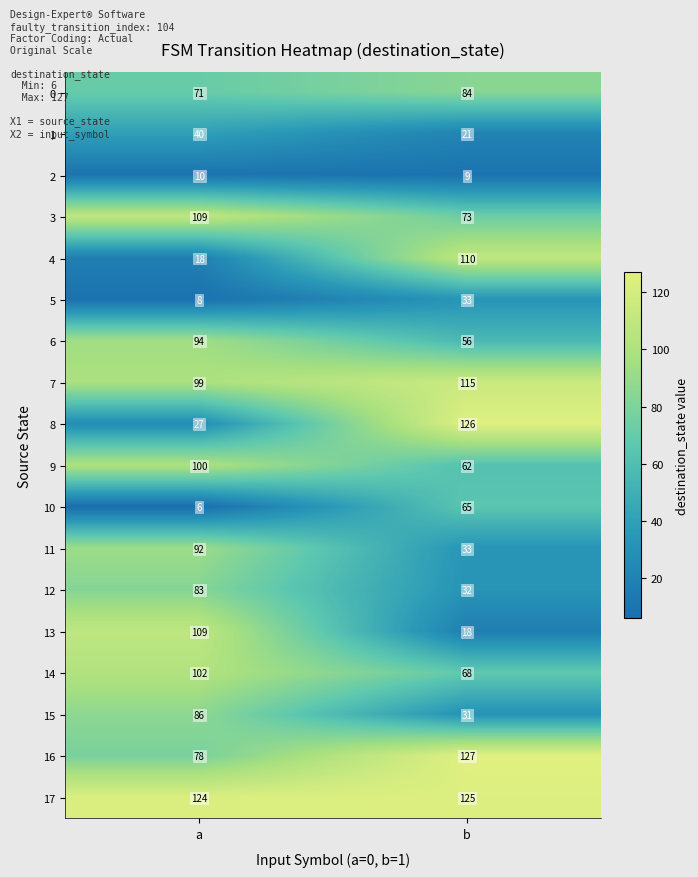

The value of 3 at b is 73. True or false?

True